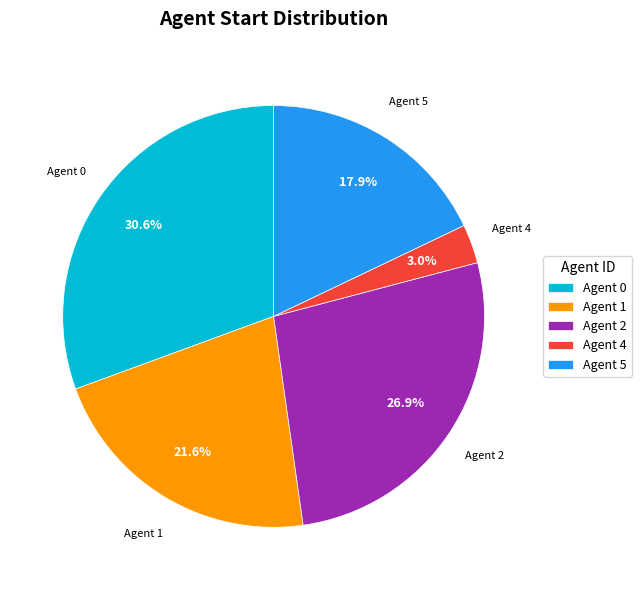

To the nearest percent, what is the difference between the largest and smallest slice percentages?

28%